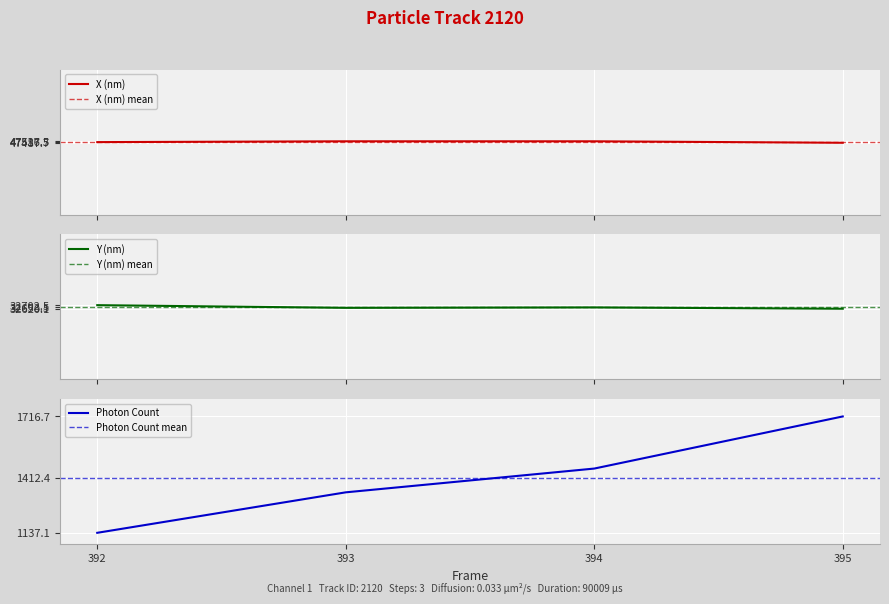

What is the smallest value displayed?

1137.1